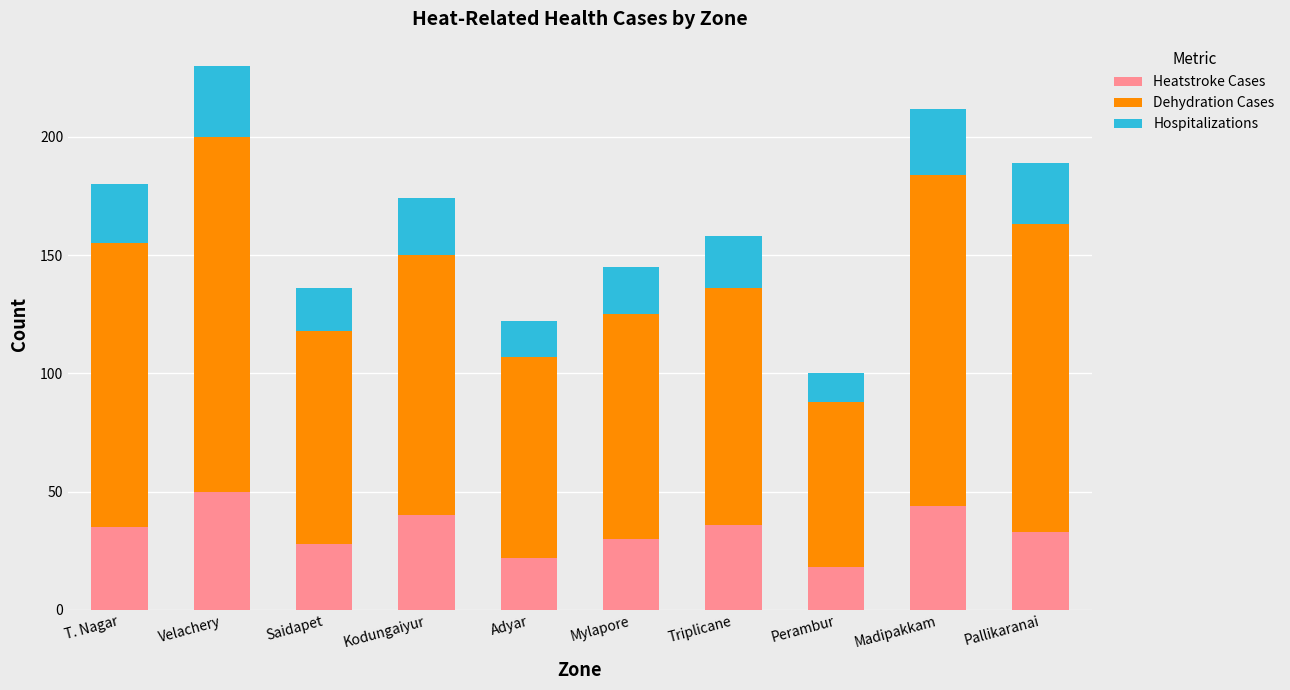

What is the lowest value of the Heatstroke Cases series?

18